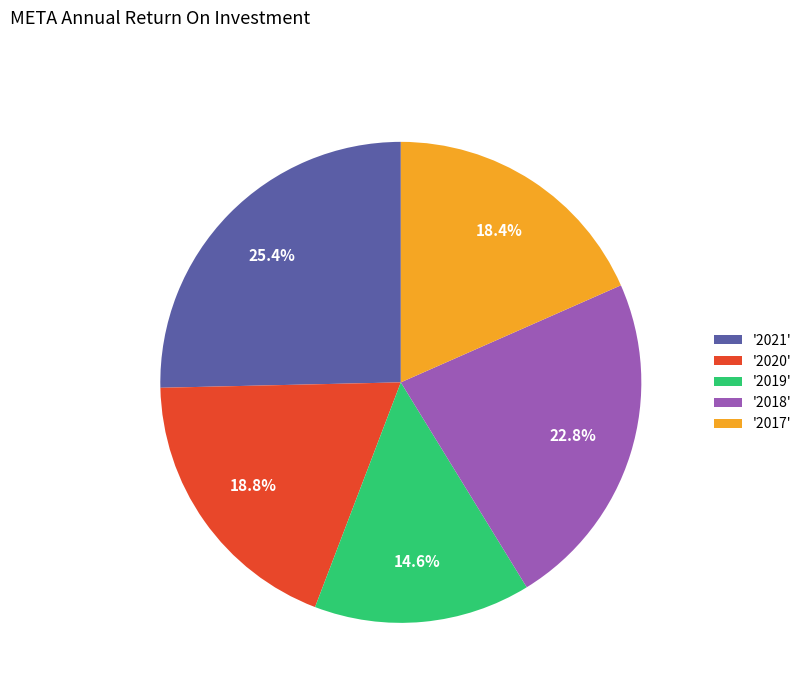

How many slices are in this pie chart?

5